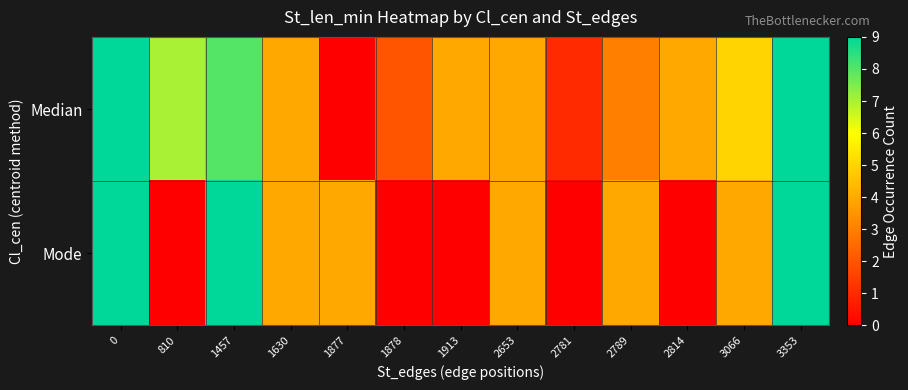

How many distinct data groups are displayed?

2